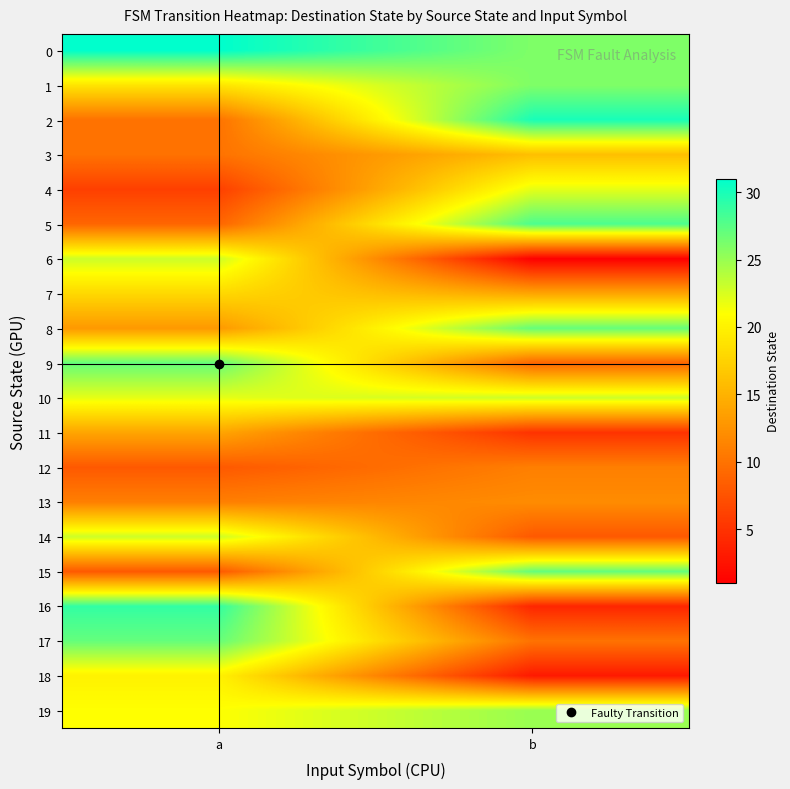

What is the total value across all series at a?

349